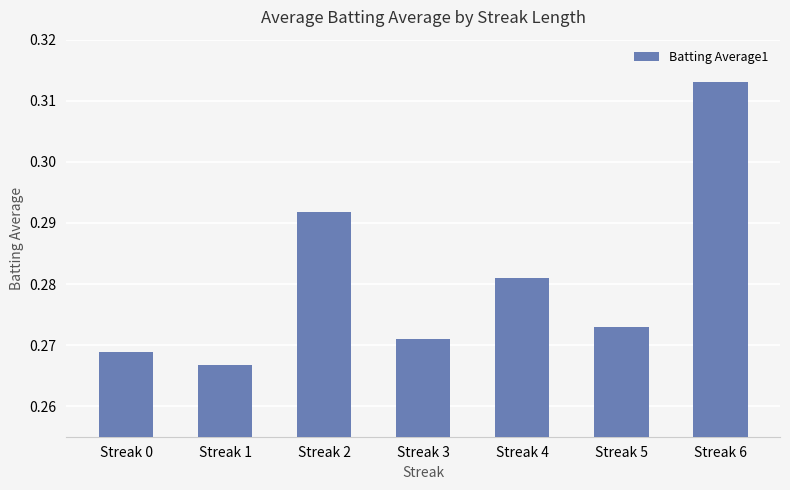

Is it true that the value at Streak 6 is 0.5?

False